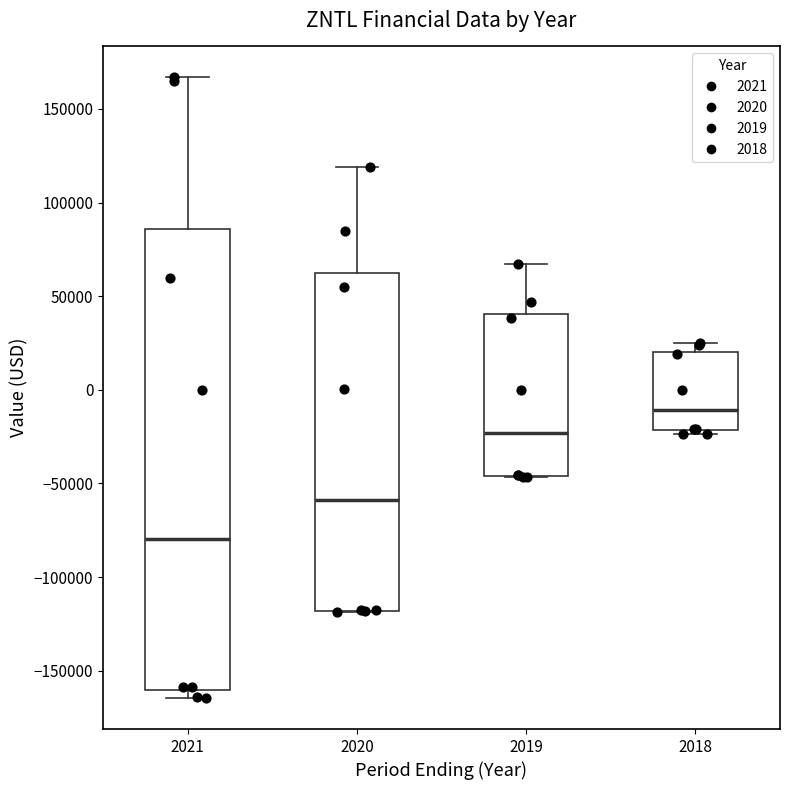

Reading left to right, transcribe this box plot: for each box, give where its median line is, the range the box spans, and where its two whiskers end, as read against the y-axis. The values are not printed on the chart, so give them approximately, as read against the axis.

2021: median -80000, box -160000 to 85000, whiskers -165000 to 165000
2020: median -60000, box -120000 to 60000, whiskers -120000 to 120000
2019: median -25000, box -45000 to 40000, whiskers -45000 to 65000
2018: median -10000, box -20000 to 20000, whiskers -25000 to 25000